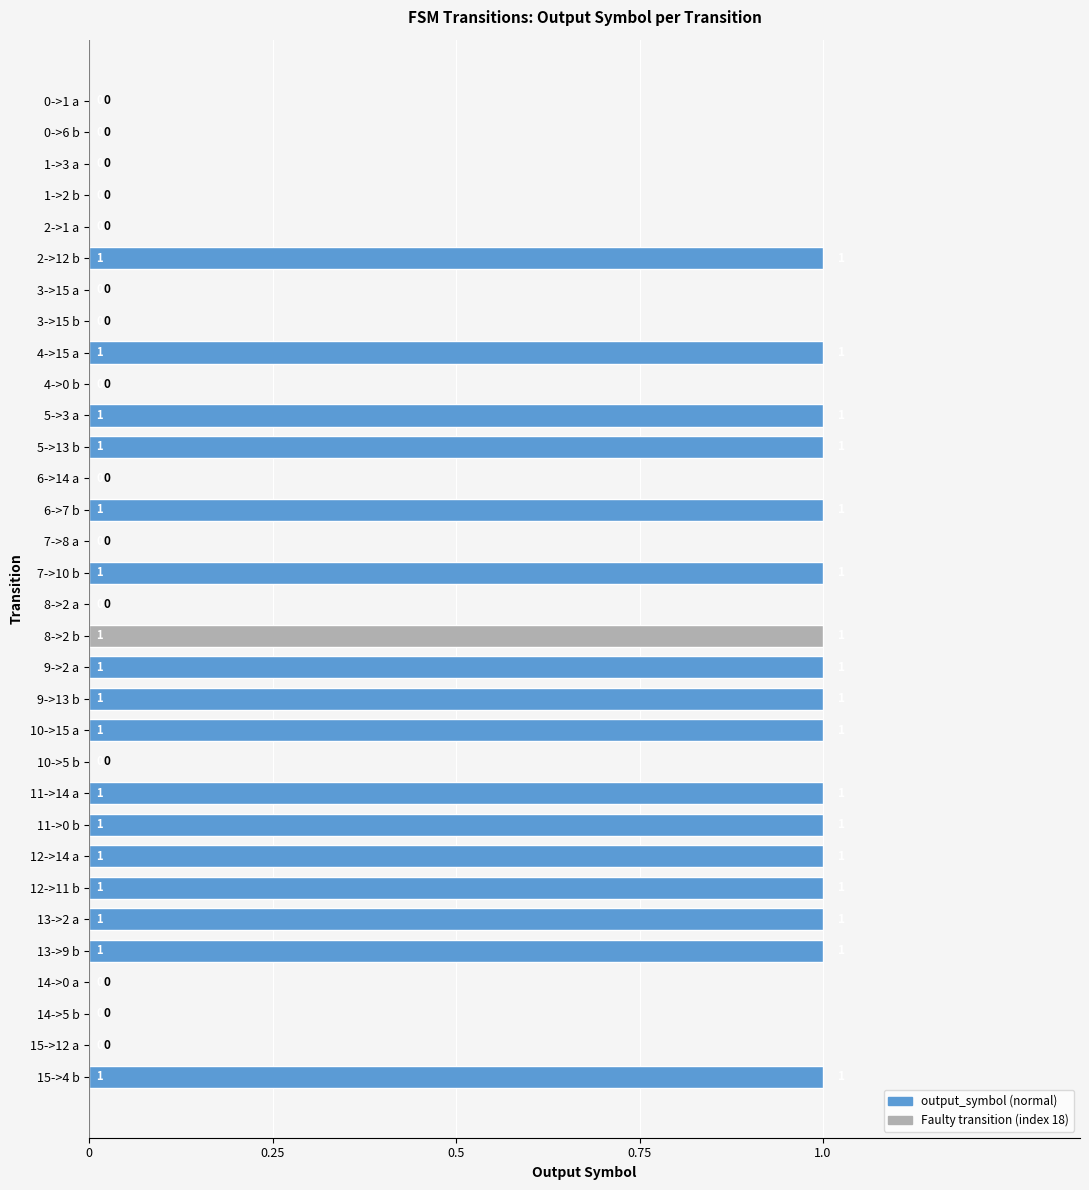

Reading top to bottom, transcribe all the data shown in this chart.

0->1 a=0	0->6 b=0	1->3 a=0	1->2 b=0	2->1 a=0	2->12 b=1	3->15 a=0	3->15 b=0	4->15 a=1	4->0 b=0	5->3 a=1	5->13 b=1	6->14 a=0	6->7 b=1	7->8 a=0	7->10 b=1	8->2 a=0	8->2 b=1	9->2 a=1	9->13 b=1	10->15 a=1	10->5 b=0	11->14 a=1	11->0 b=1	12->14 a=1	12->11 b=1	13->2 a=1	13->9 b=1	14->0 a=0	14->5 b=0	15->12 a=0	15->4 b=1